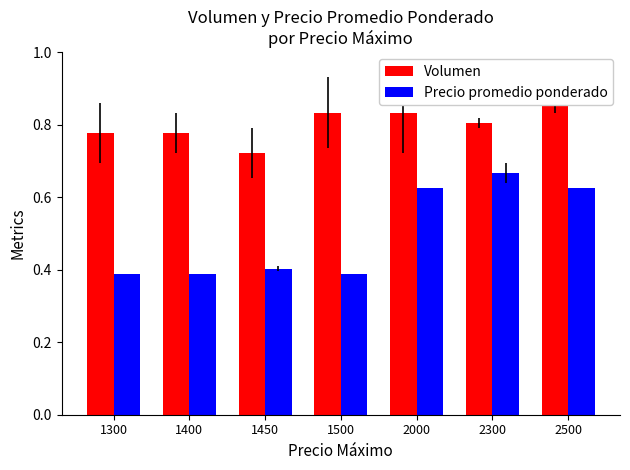

Reading left to right, extract all data points from this chart.

Volumen: 1300=0.8	1400=0.8	1450=0.7	1500=0.8	2000=0.8	2300=0.8	2500=0.9
Precio promedio ponderado: 1300=0.4	1400=0.4	1450=0.4	1500=0.4	2000=0.6	2300=0.7	2500=0.6